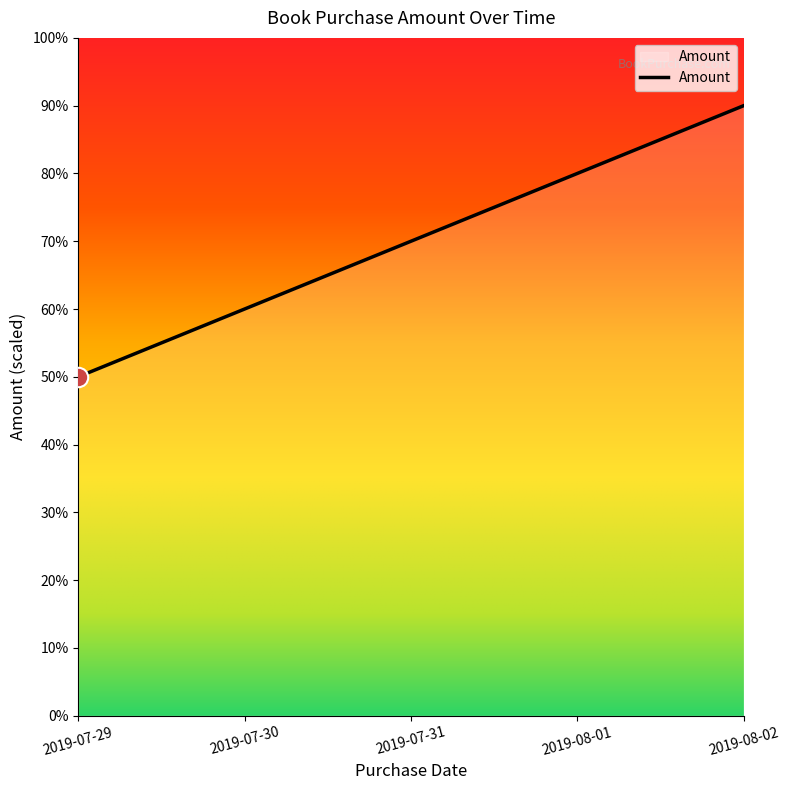

The value at 2019-08-01 is 1427. True or false?

False